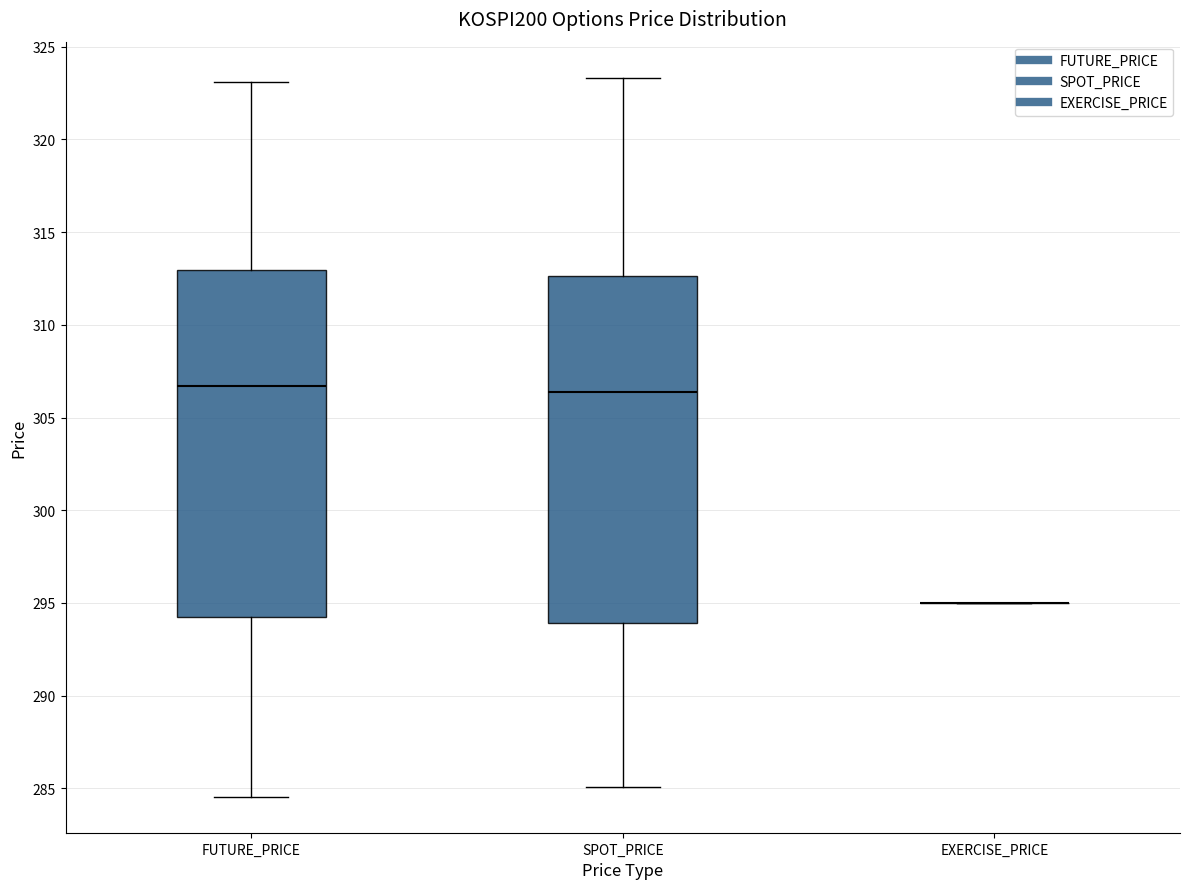

Reading left to right, transcribe this box plot: for each box, give where its median line is, the range the box spans, and where its two whiskers end, as read against the y-axis. The values are not printed on the chart, so give them approximately, as read against the axis.

FUTURE_PRICE: median 306.5, box 294.0 to 313.0, whiskers 284.5 to 323.0
SPOT_PRICE: median 306.5, box 294.0 to 312.5, whiskers 285.0 to 323.5
EXERCISE_PRICE: box collapsed to a line at 295.0, whiskers 295.0 to 295.0